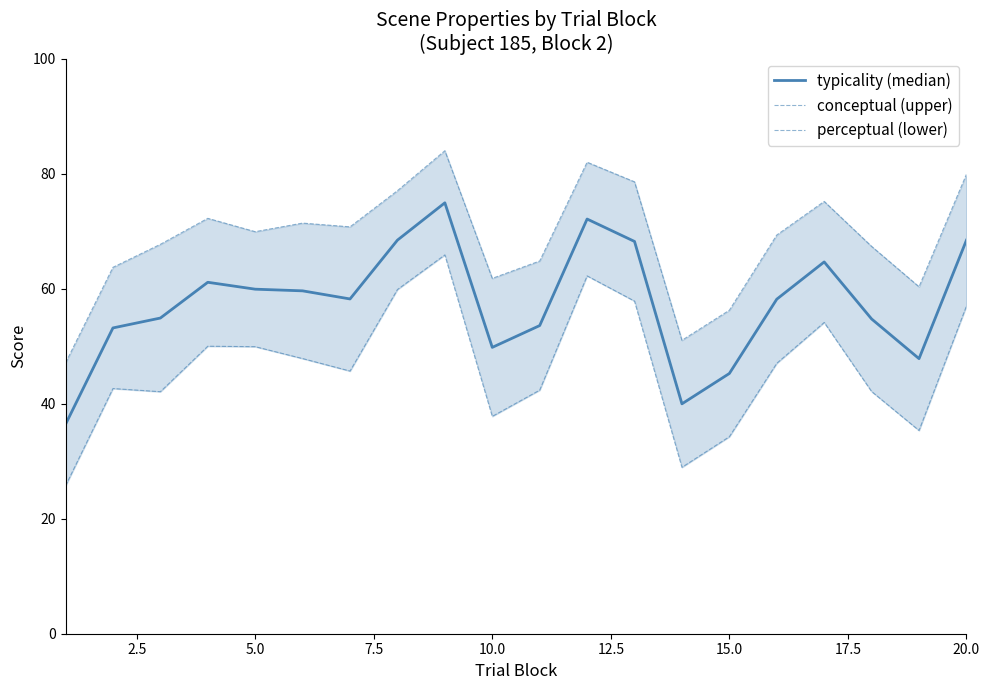

Which series has the largest total across all categories?

conceptual (upper)